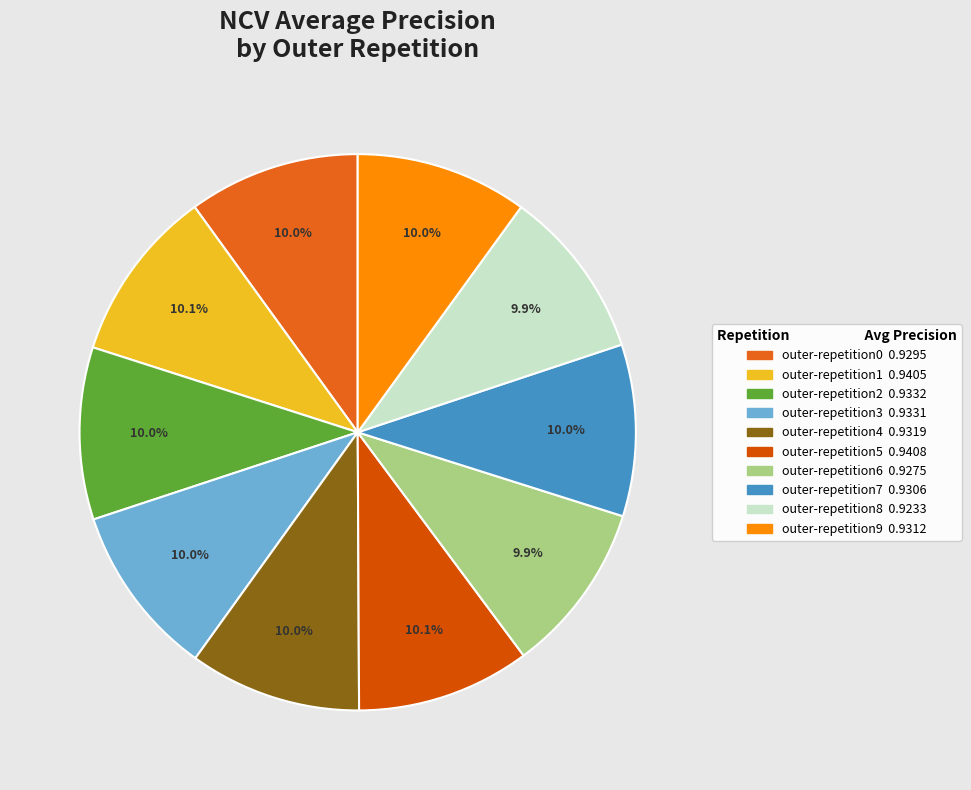

Rank the categories by value from lowest to highest.

outer-repetition8, outer-repetition6, outer-repetition0, outer-repetition7, outer-repetition9, outer-repetition4, outer-repetition3, outer-repetition2, outer-repetition1, outer-repetition5